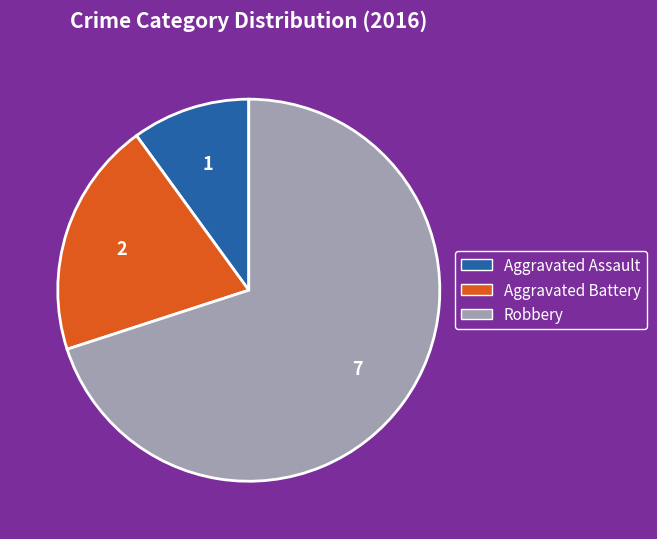

How many slices are in this pie chart?

3